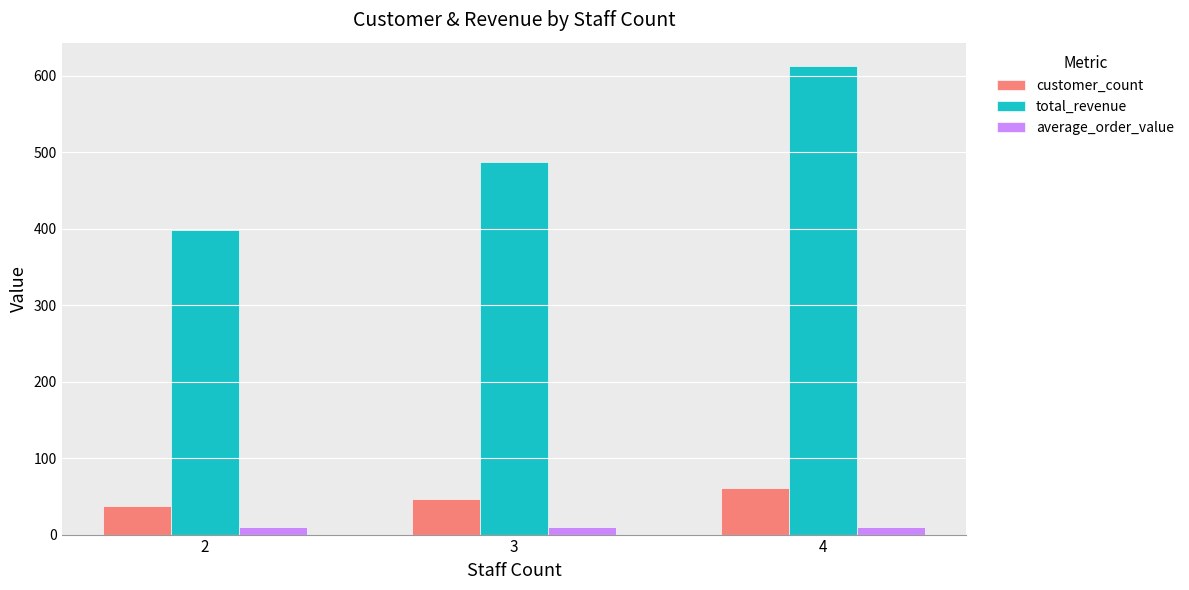

Between 2 and 4, which series saw the biggest shift?

total_revenue